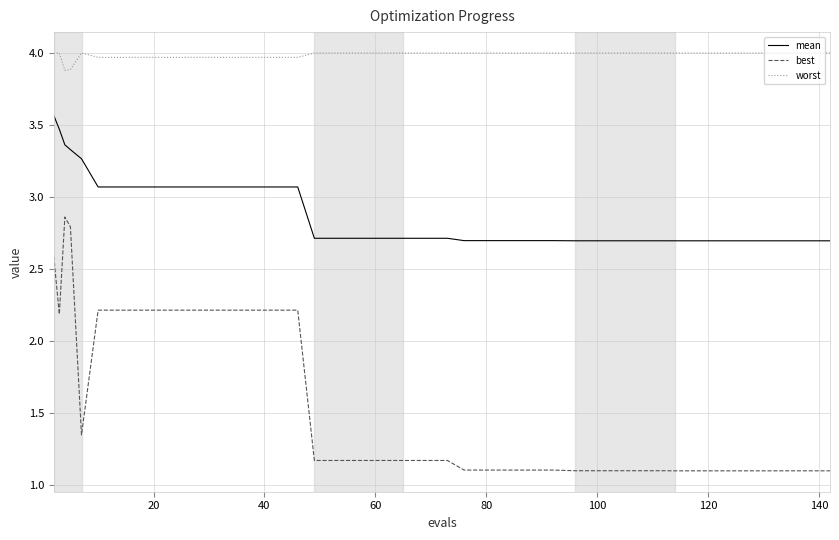

Rank the series by their maximum value, from highest to lowest.

worst, mean, best